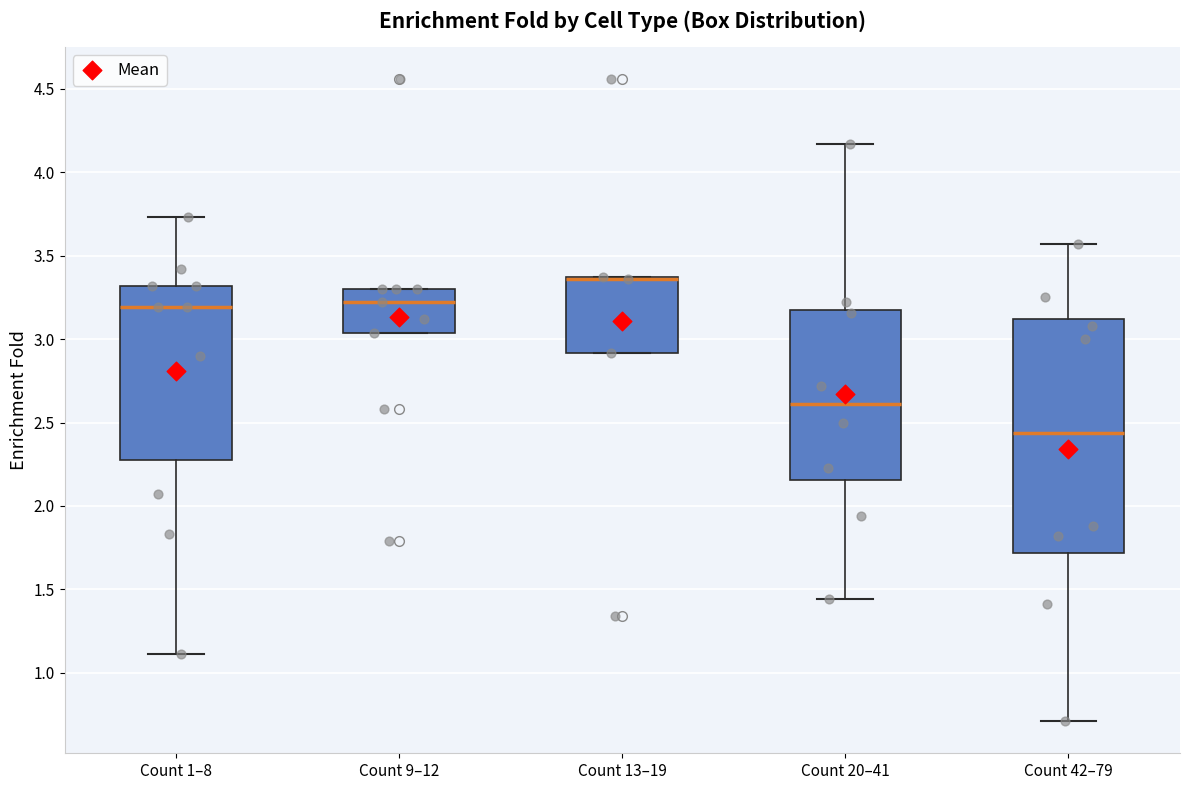

Reading left to right, read every box against the y-axis: the position of its median line, the range the box covers, and the ends of its whiskers. The values are not printed on the chart, so give them approximately, as read against the axis.

Count 1–8: median 3.20, box 2.30 to 3.30, whiskers 1.10 to 3.75
Count 9–12: median 3.20, box 3.05 to 3.30, whiskers 3.05 to 3.30
Count 13–19: median 3.35 (drawn on the box's upper edge), box 2.90 to 3.35, whiskers 2.90 to 3.35
Count 20–41: median 2.60, box 2.15 to 3.20, whiskers 1.45 to 4.15
Count 42–79: median 2.45, box 1.70 to 3.10, whiskers 0.70 to 3.55